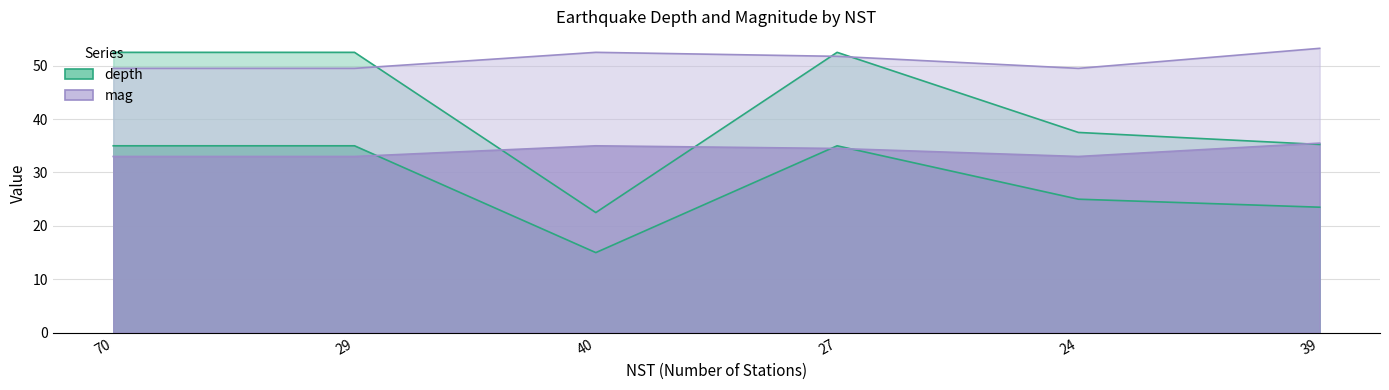

Where does the mag series first go above 51?

40